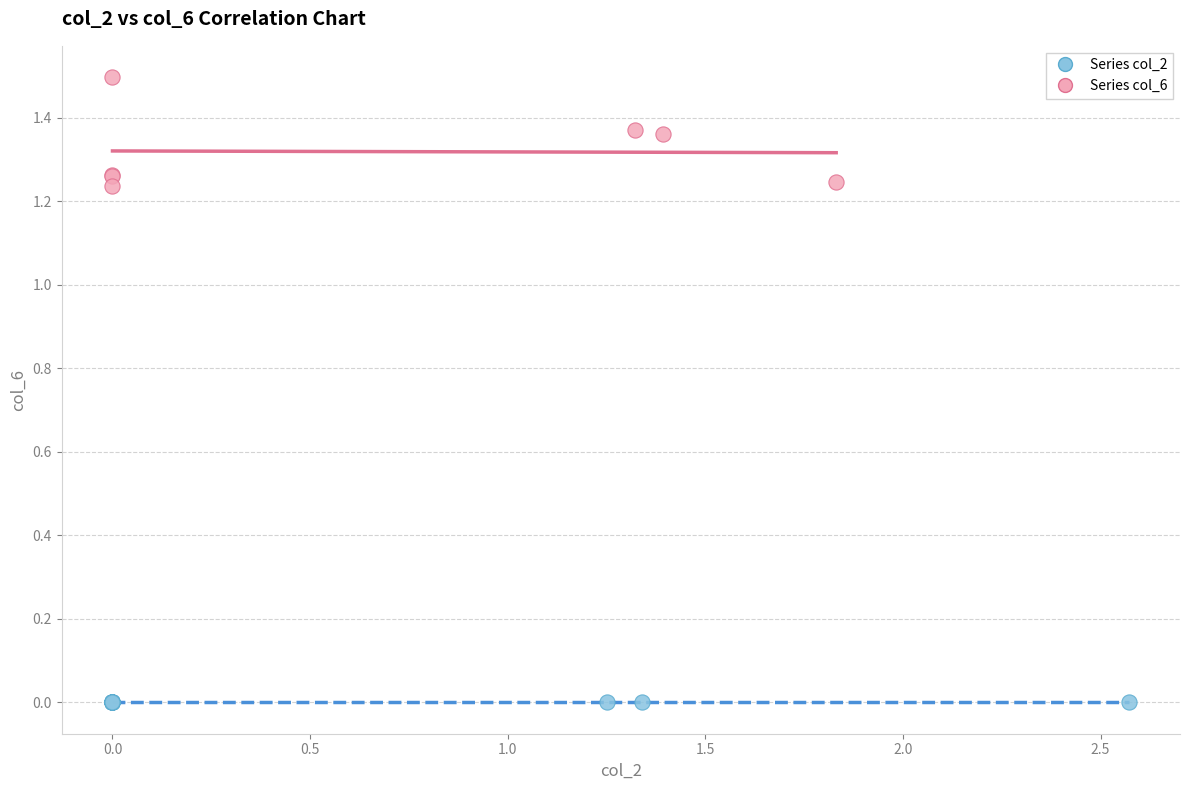

Which series reaches the maximum Y coordinate?

Series col_6